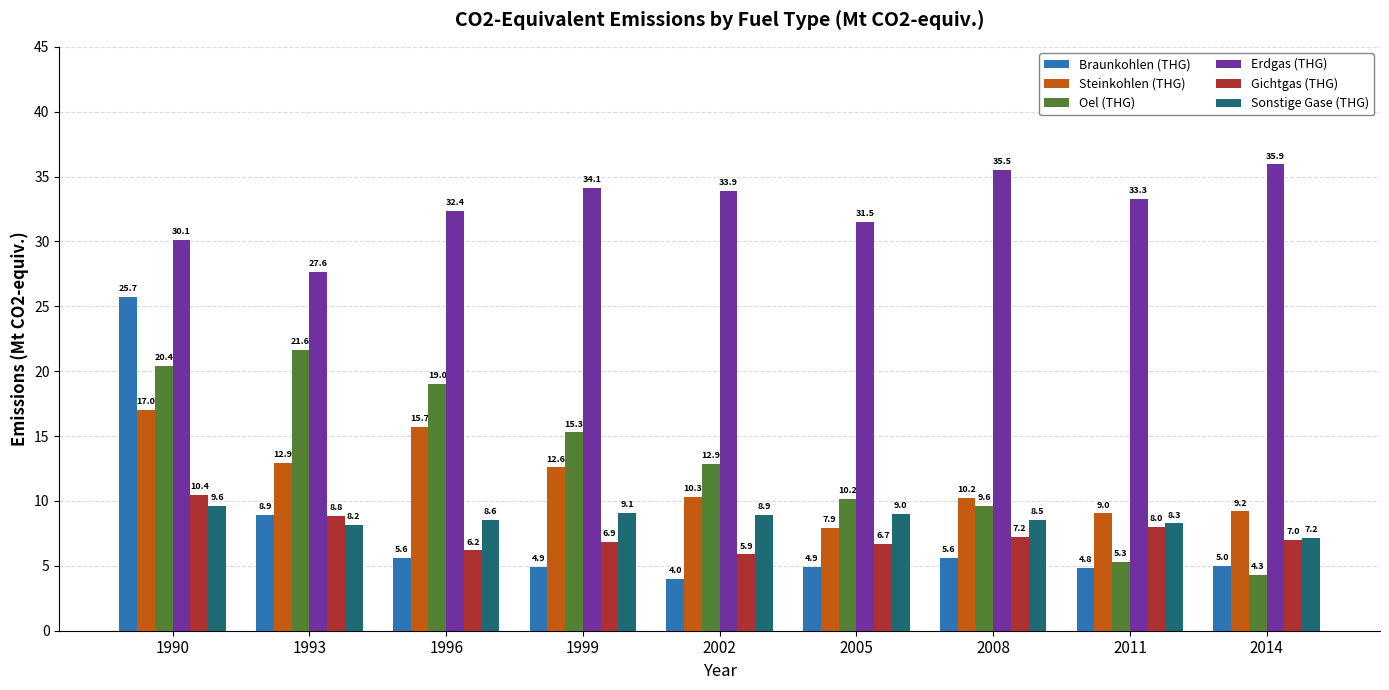

Reading left to right, extract all data points from this chart.

Braunkohlen (THG): 1990=25.7	1993=8.9	1996=5.6	1999=4.9	2002=4.0	2005=4.9	2008=5.6	2011=4.8	2014=5.0
Steinkohlen (THG): 1990=17.0	1993=12.9	1996=15.7	1999=12.6	2002=10.3	2005=7.9	2008=10.2	2011=9.0	2014=9.2
Oel (THG): 1990=20.4	1993=21.6	1996=19.0	1999=15.3	2002=12.9	2005=10.2	2008=9.6	2011=5.3	2014=4.3
Erdgas (THG): 1990=30.1	1993=27.6	1996=32.4	1999=34.1	2002=33.9	2005=31.5	2008=35.5	2011=33.3	2014=35.9
Gichtgas (THG): 1990=10.4	1993=8.8	1996=6.2	1999=6.9	2002=5.9	2005=6.7	2008=7.2	2011=8.0	2014=7.0
Sonstige Gase (THG): 1990=9.6	1993=8.2	1996=8.6	1999=9.1	2002=8.9	2005=9.0	2008=8.5	2011=8.3	2014=7.2